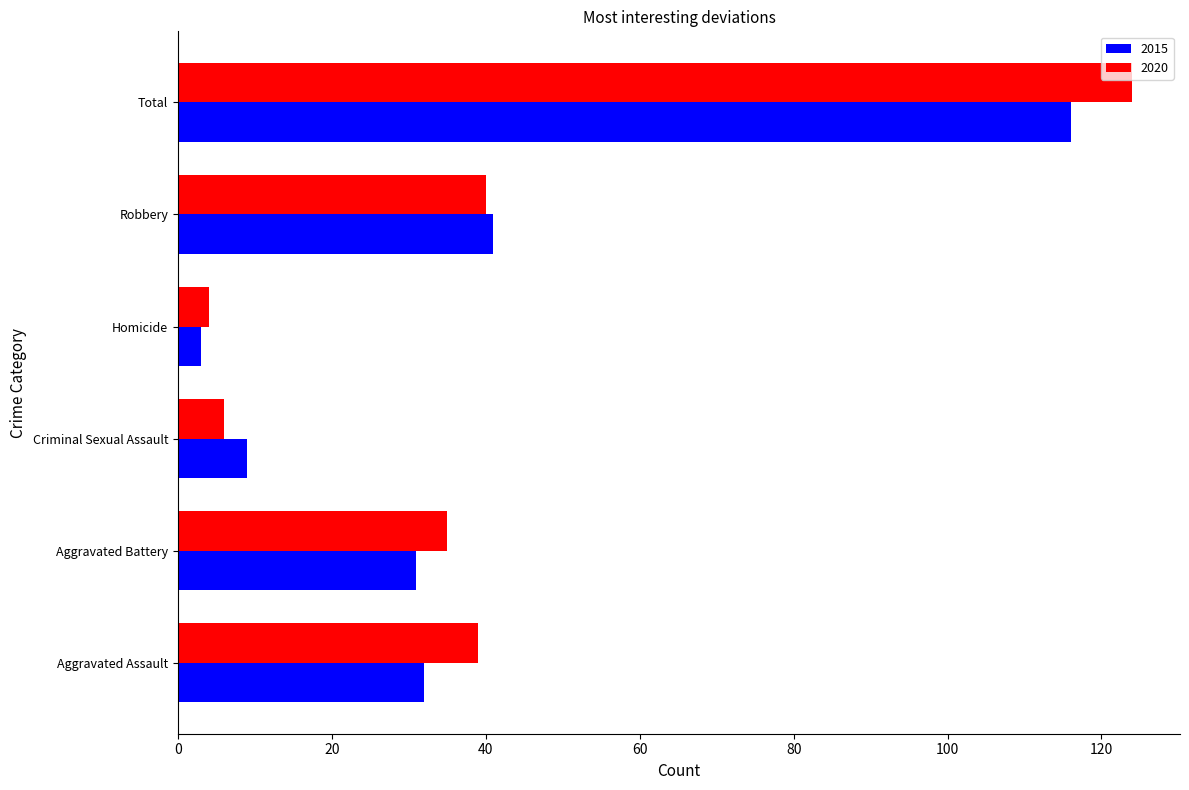

Is it true that 2015 equals 68 at Robbery?

False